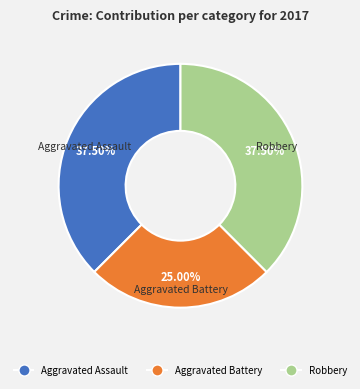

True or false: Aggravated Assault accounts for 46% of the total.

False